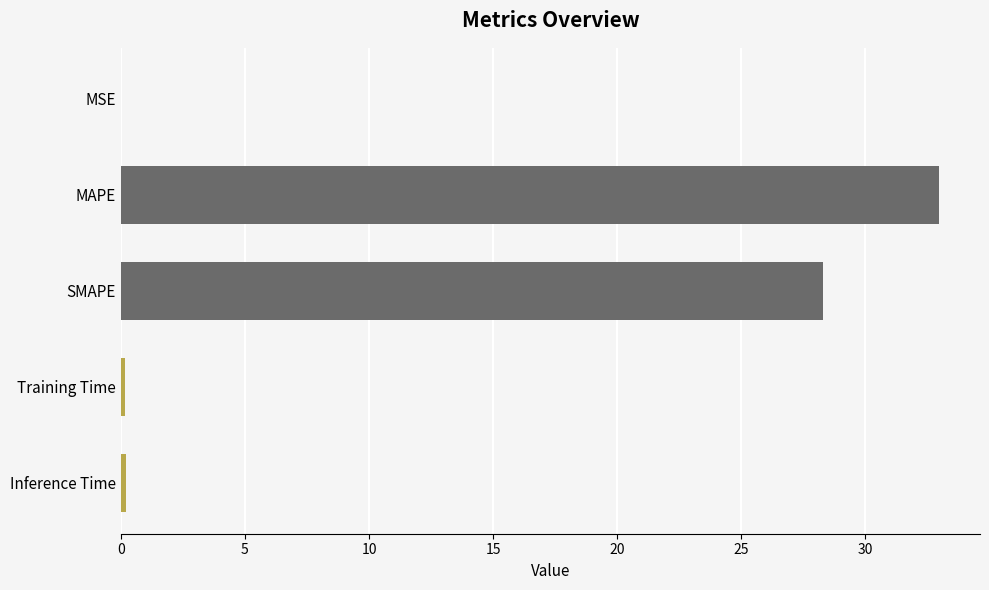

At which label is the value closest to 16?

SMAPE